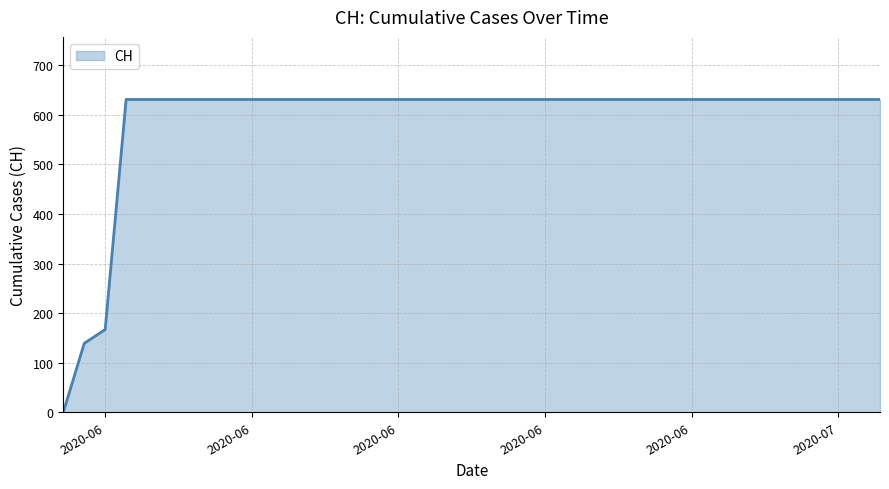

What is the maximum value shown in the chart?

631